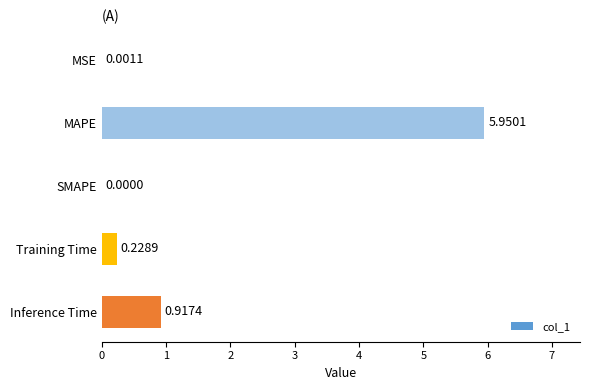

How many positive values are there?

4